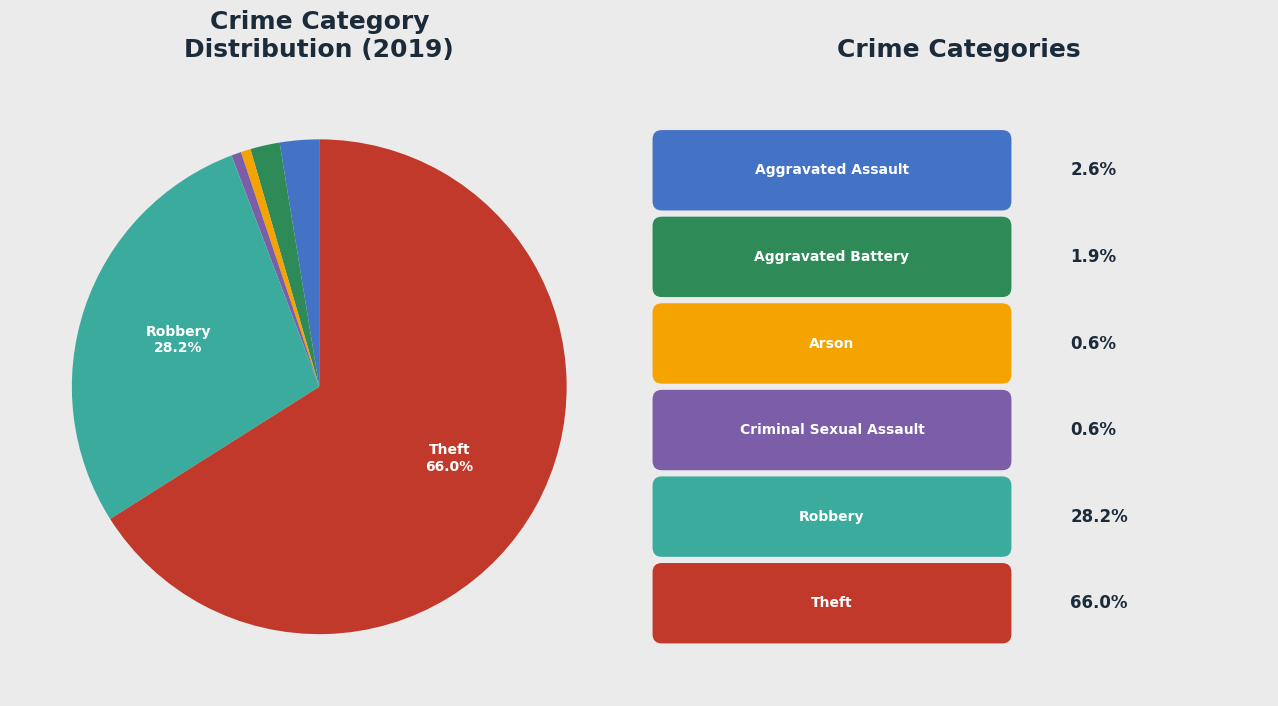

Count the number of slices in the pie.

6